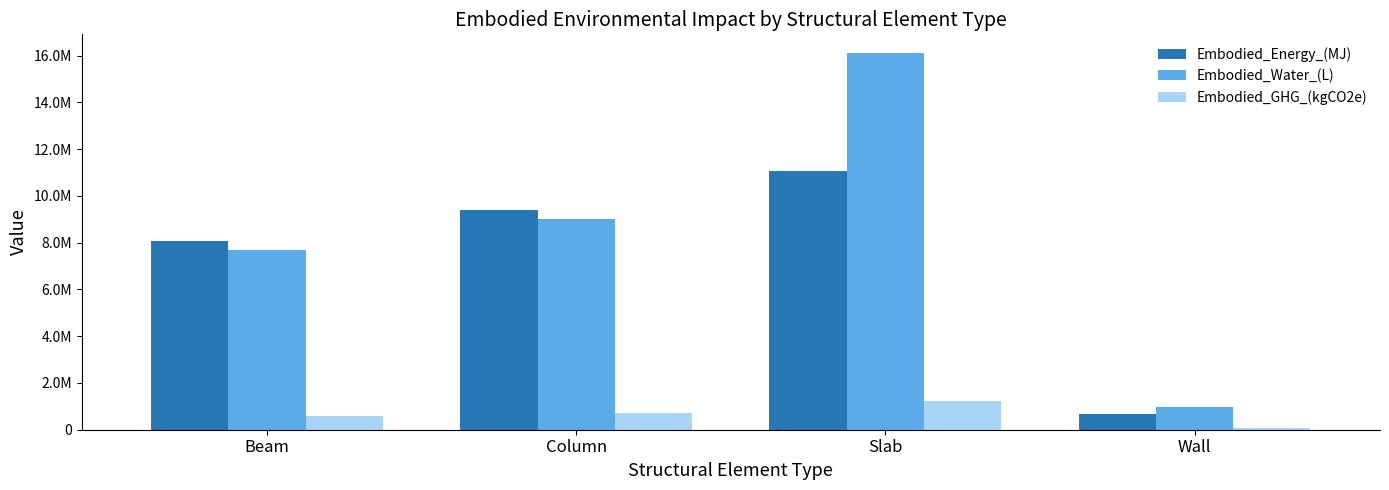

Does the chart contain any negative values?

No